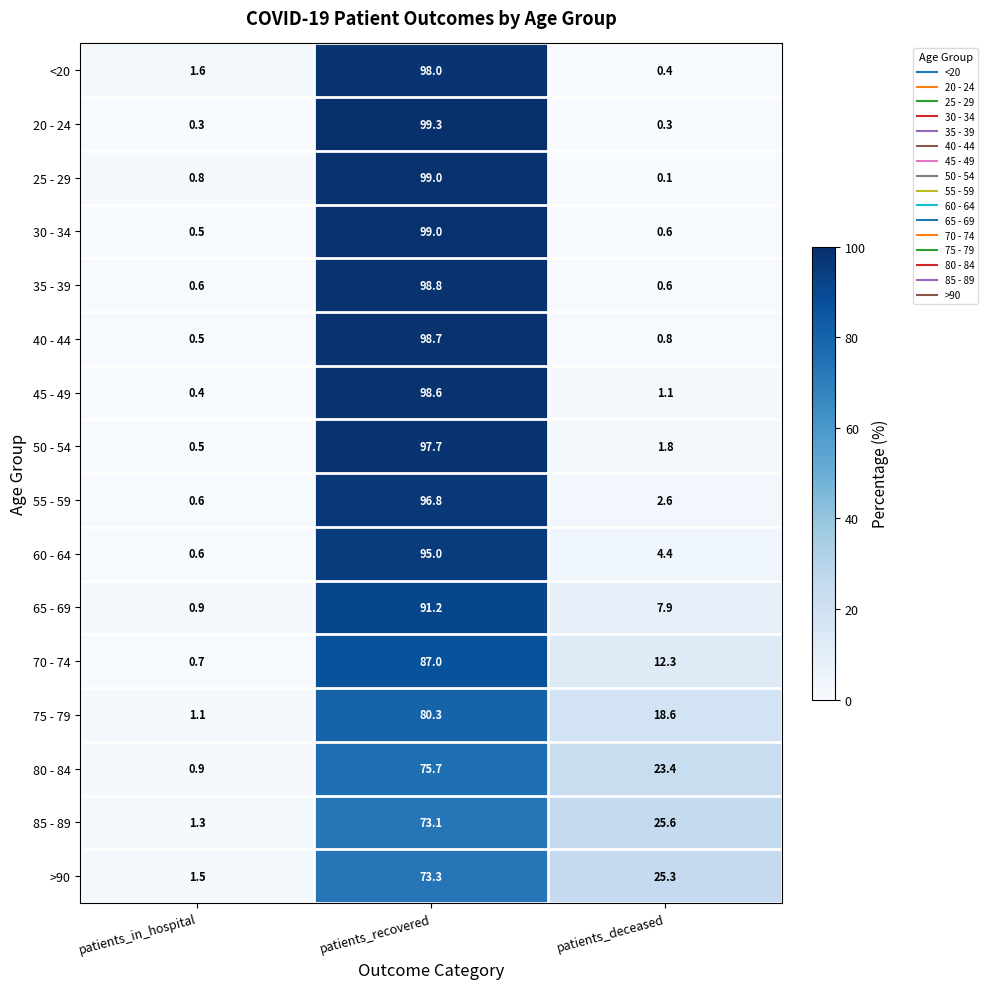

What is the lowest value of the 40 - 44 series?

0.5